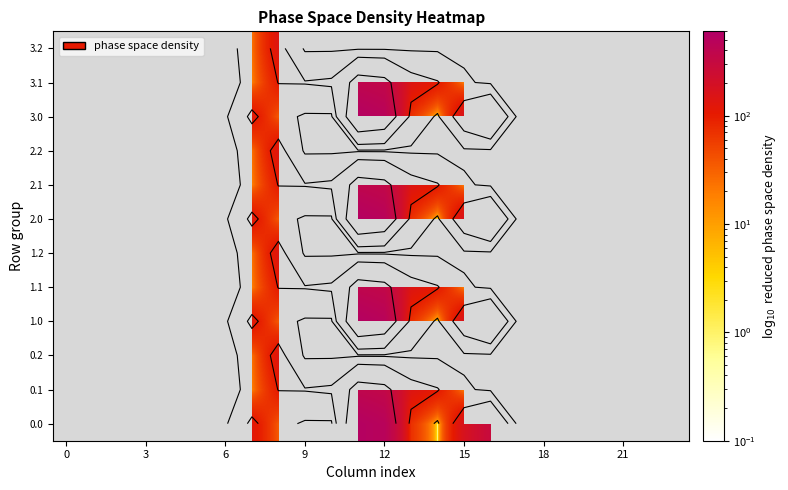

List the series in order of their peak value, lowest first.

0.0, 0.1, 0.2, 1.0, 1.1, 1.2, 2.0, 2.1, 2.2, 3.0, 3.1, 3.2